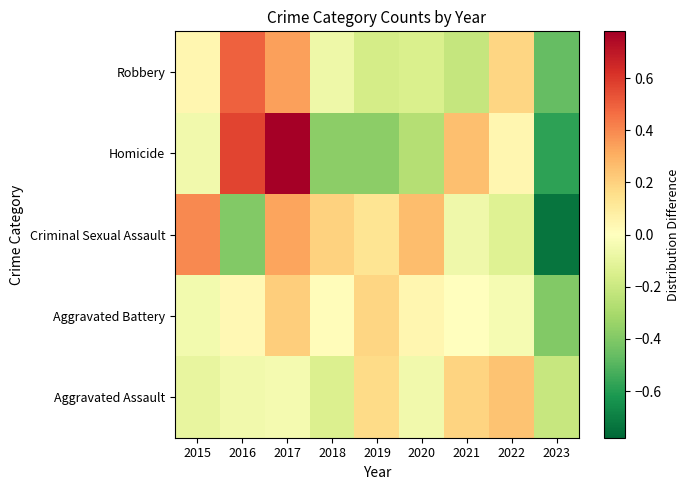

At 2015, list the series in order from smallest to largest.

Aggravated Assault, Homicide, Aggravated Battery, Robbery, Criminal Sexual Assault